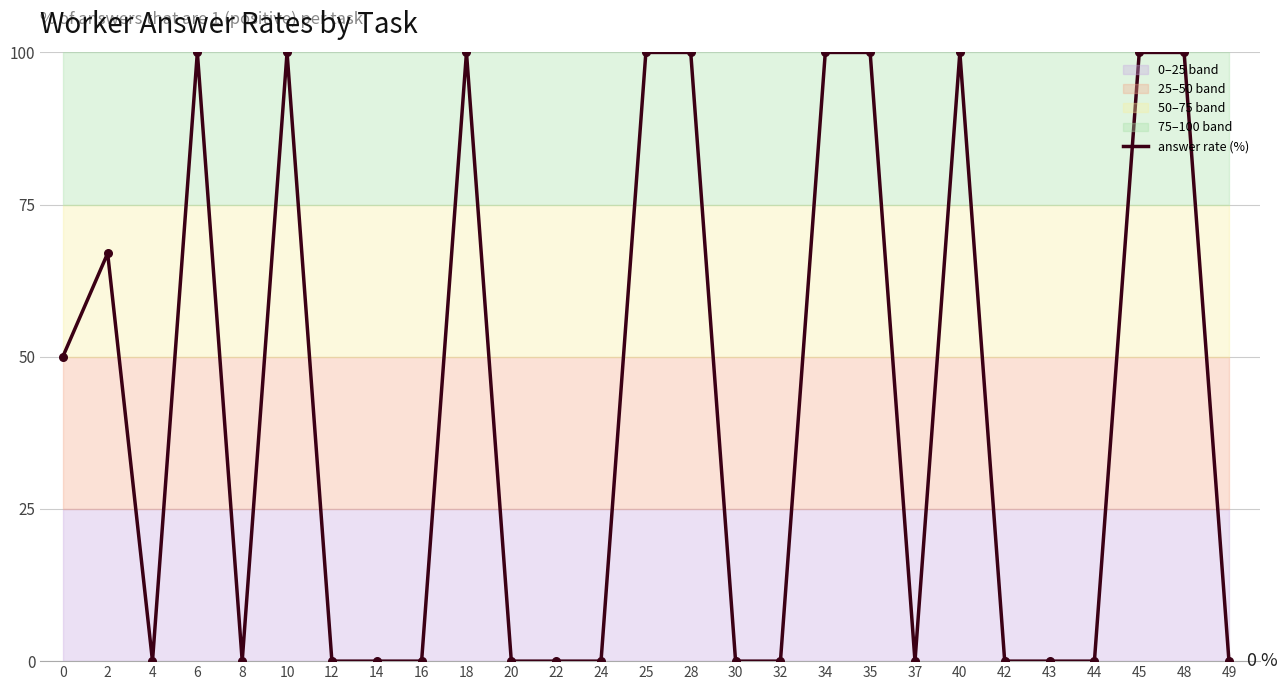

Between 24 and 16, which is larger?

24